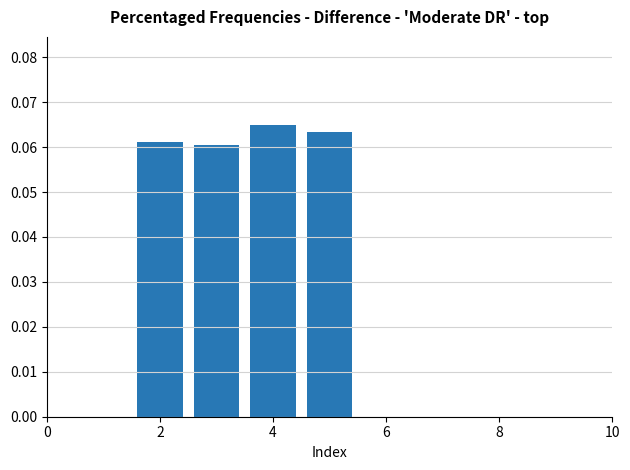

Count the values in the range 0 to 1.

4